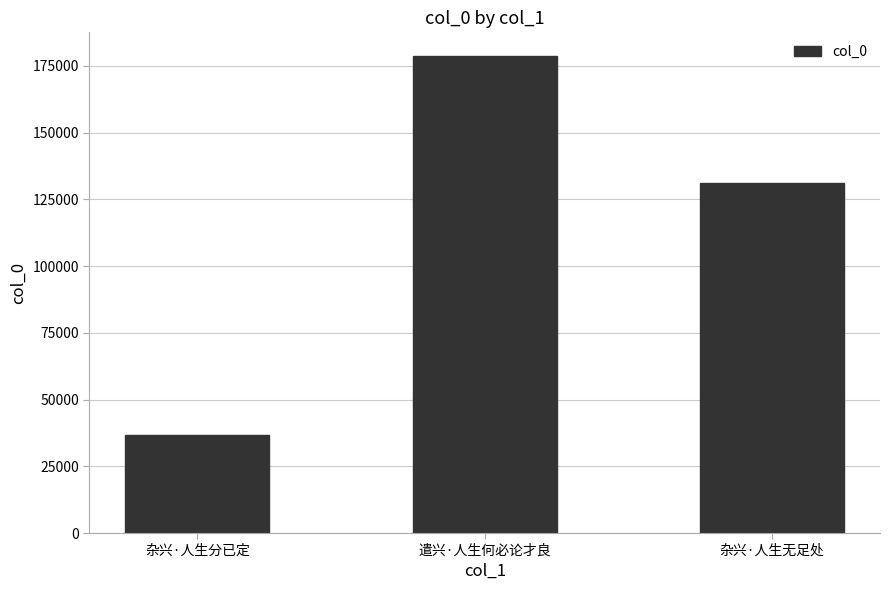

Is it true that the value at 杂兴·人生无足处 is 26822?

False